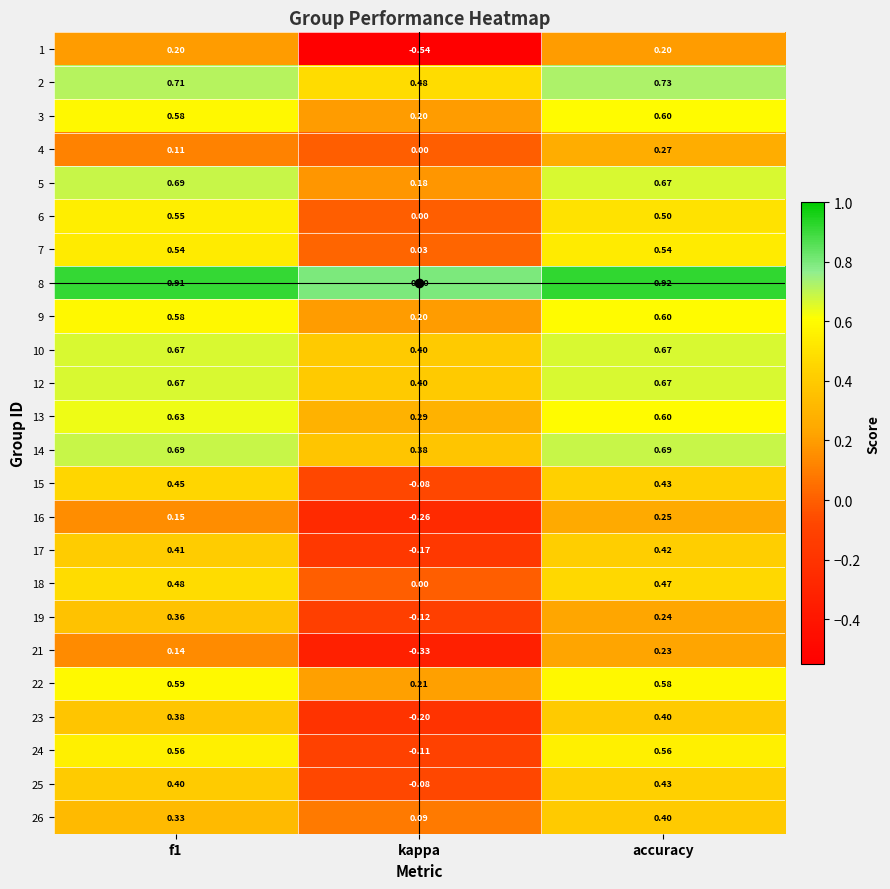

Is the value of 18 at kappa greater than the value of 21 at f1?

No